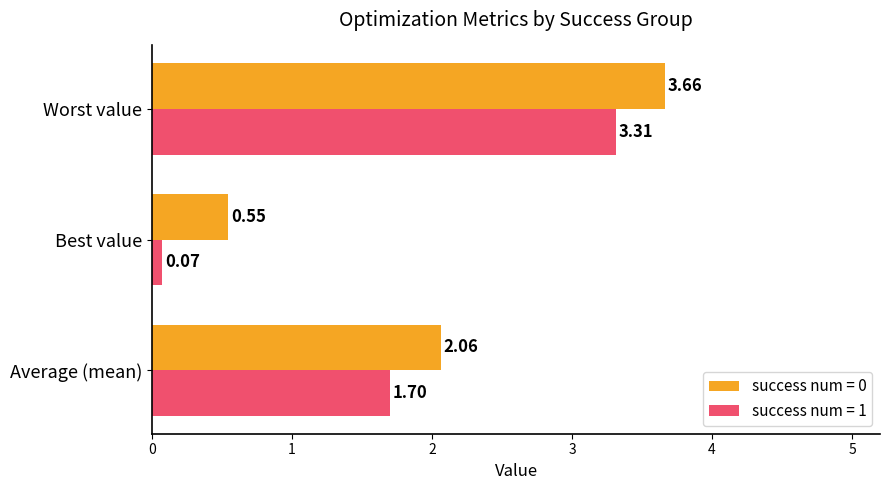

How many distinct data groups are displayed?

2